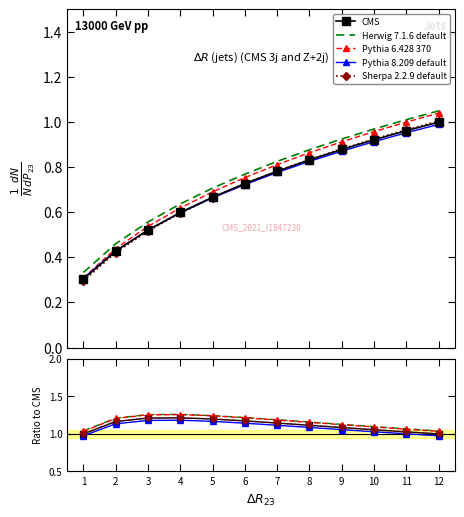

What is the total value across all series at 6?

5.9